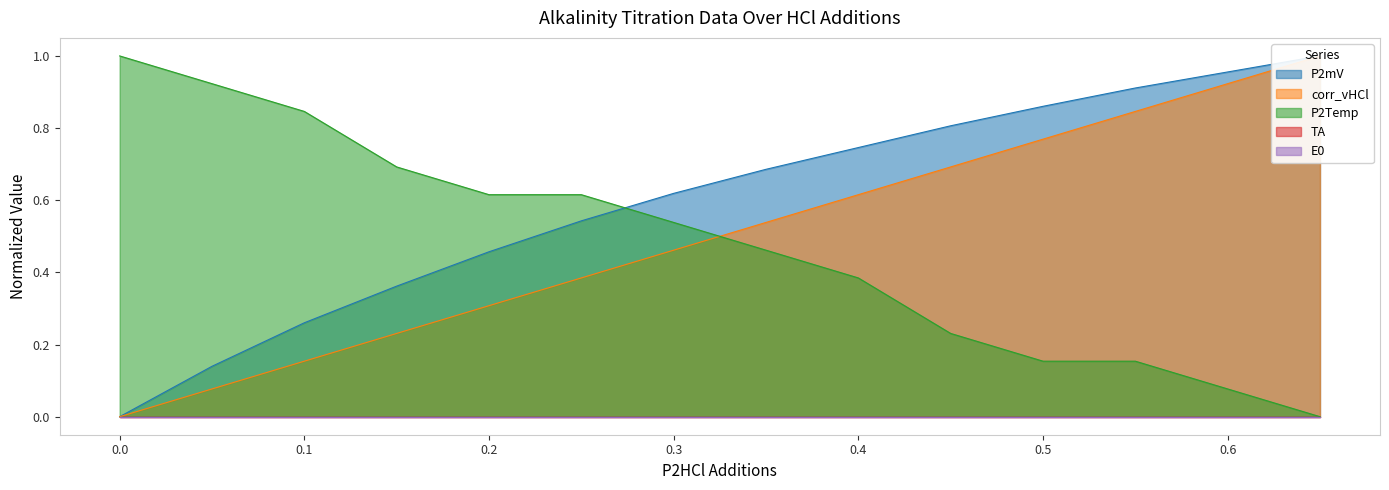

True or false: P2mV has more than 0 interior local peaks.

False